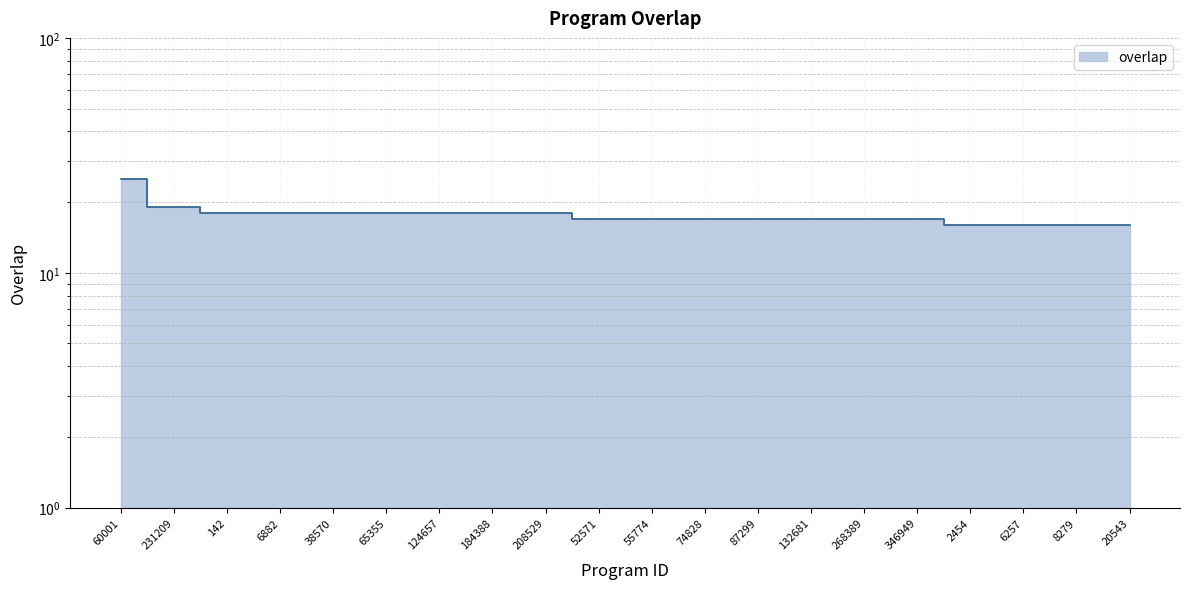

What is the value of the 20th point from the left?

16